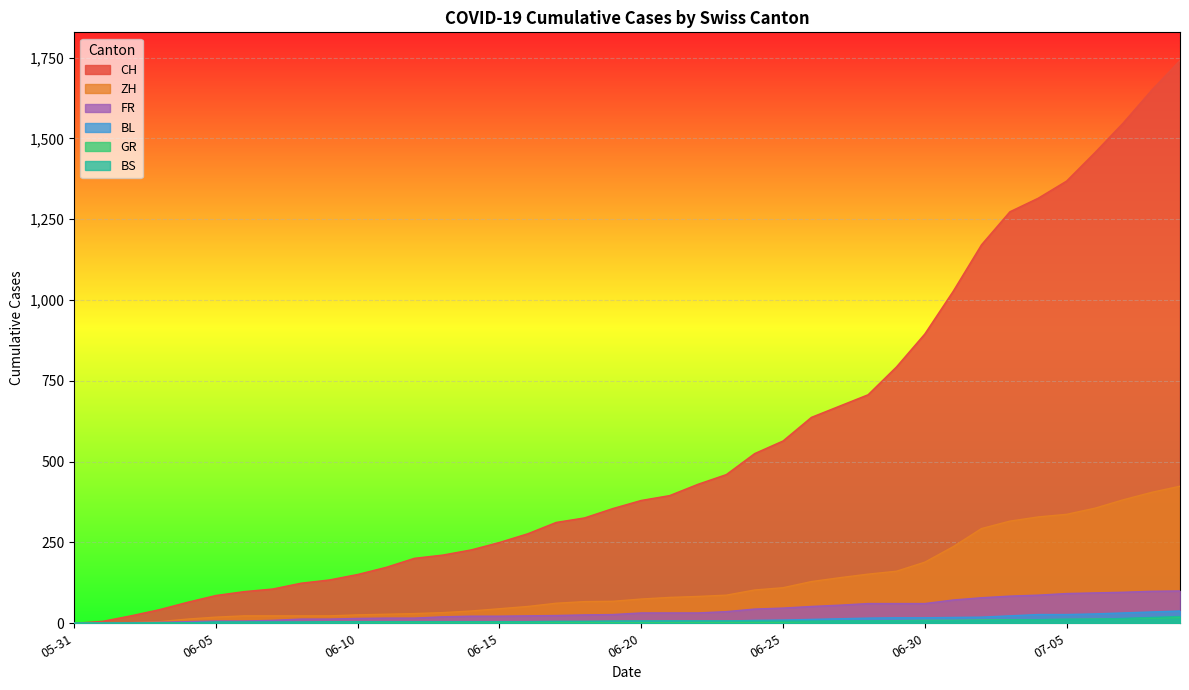

What is the highest value of the ZH series?

424